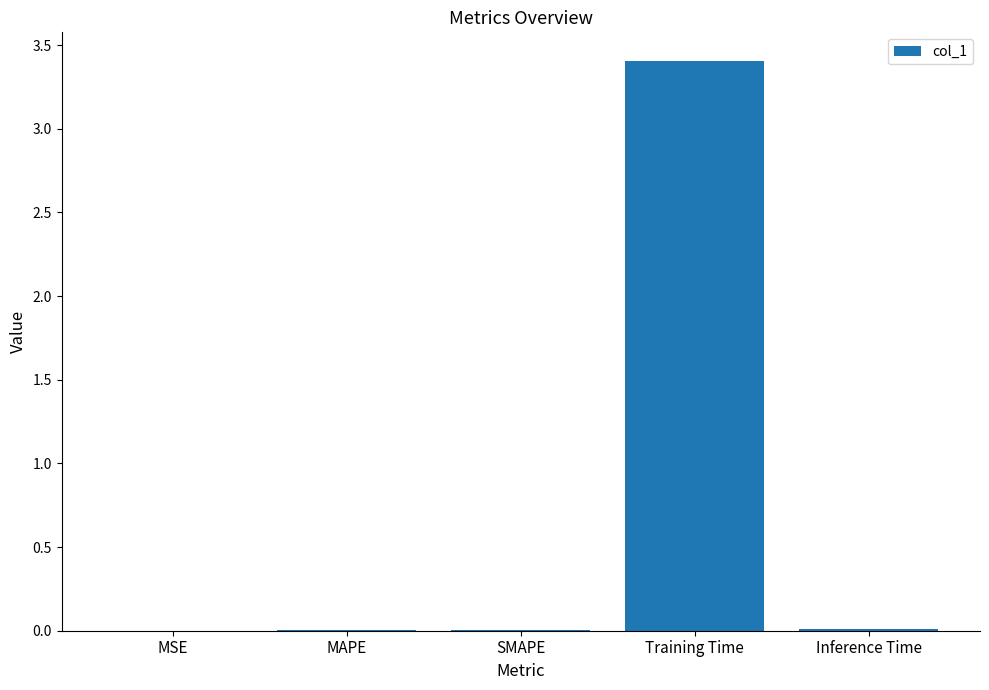

Which label corresponds to the largest value in the chart?

Training Time